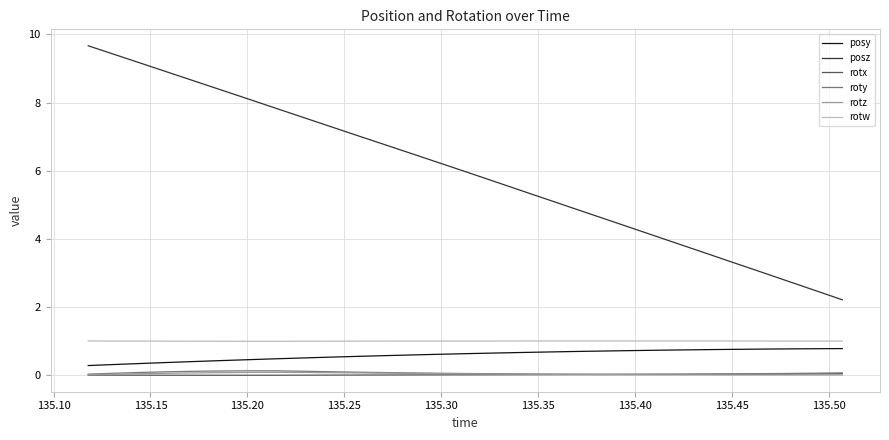

True or false: roty and posz intersect in this chart.

False